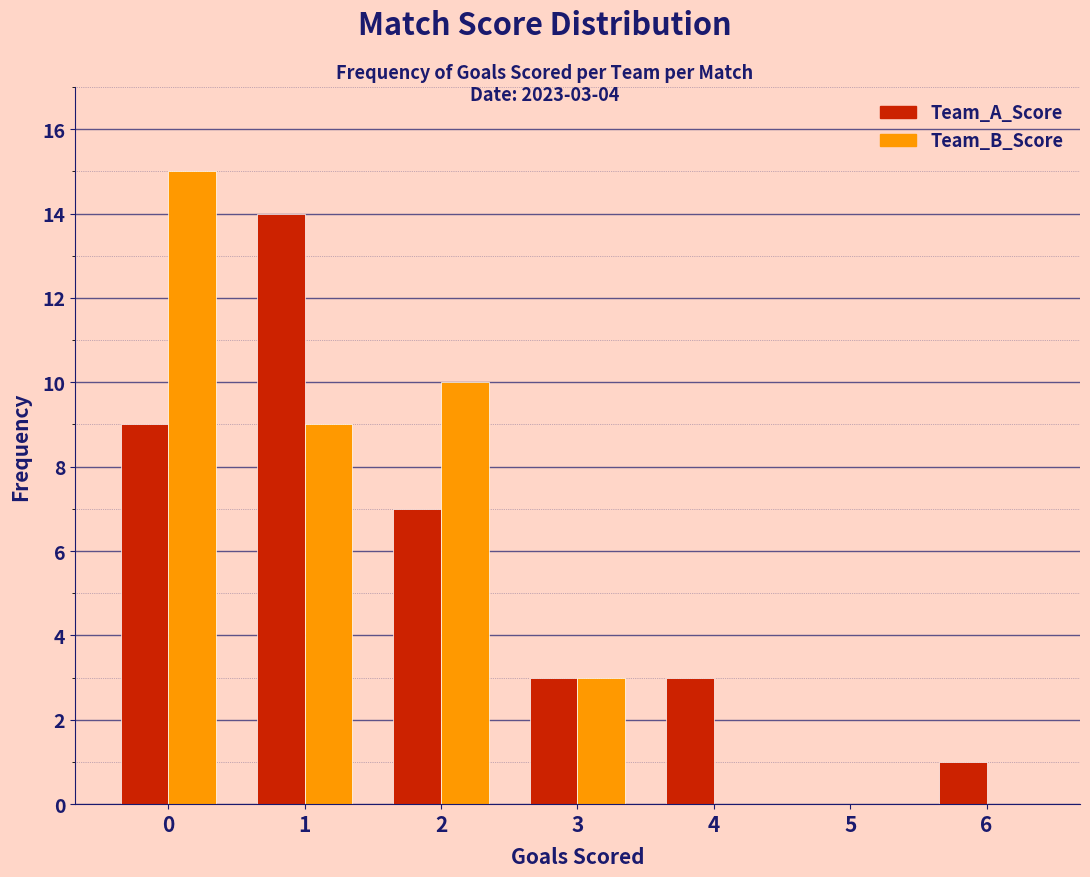

Reading left to right, transcribe all the data shown in this chart.

Team_A_Score: 0=9	1=14	2=7	3=3	4=3	5=0	6=1
Team_B_Score: 0=15	1=9	2=10	3=3	4=0	5=0	6=0